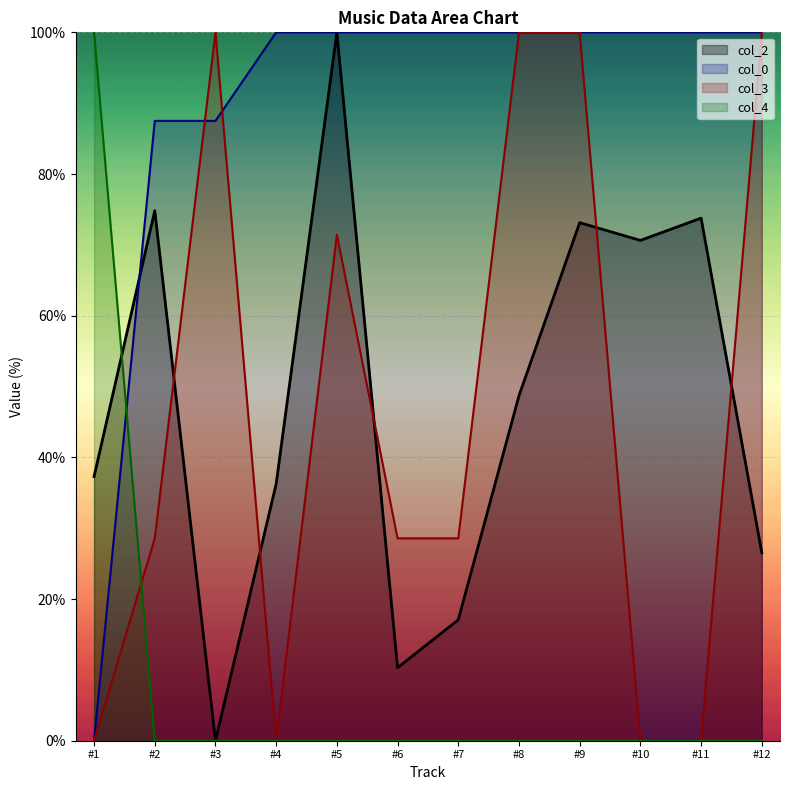

What is the maximum value shown in the chart?

100.0